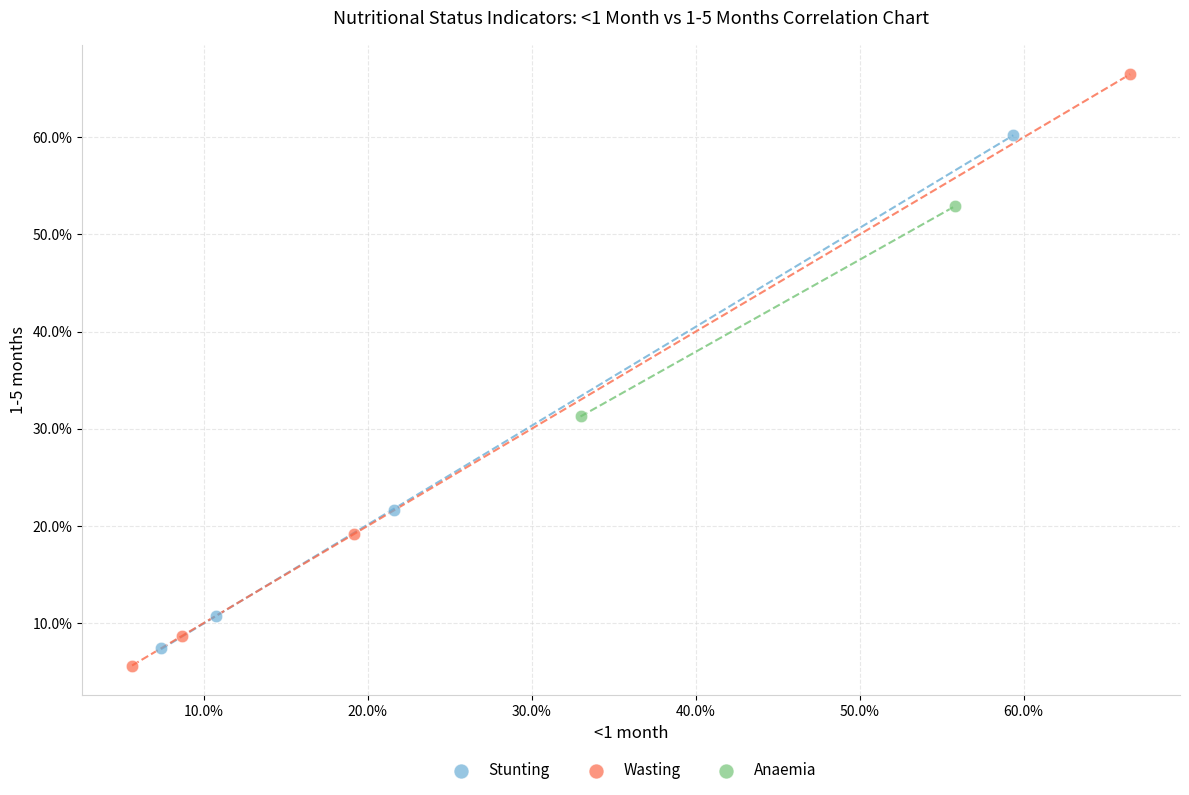

What are all the series names shown in the legend?

Stunting, Wasting, Anaemia